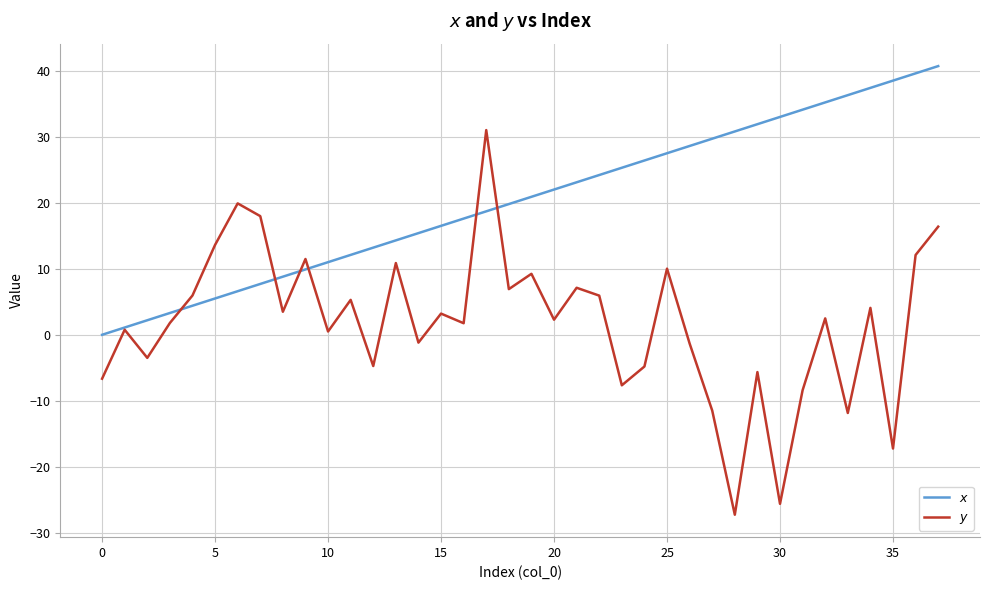

What is the label of the 34th point from the left?

33